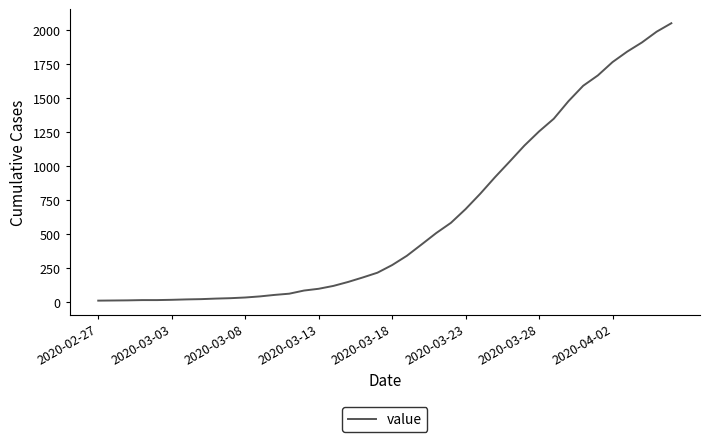

What is the difference between the maximum and minimum values?

2036